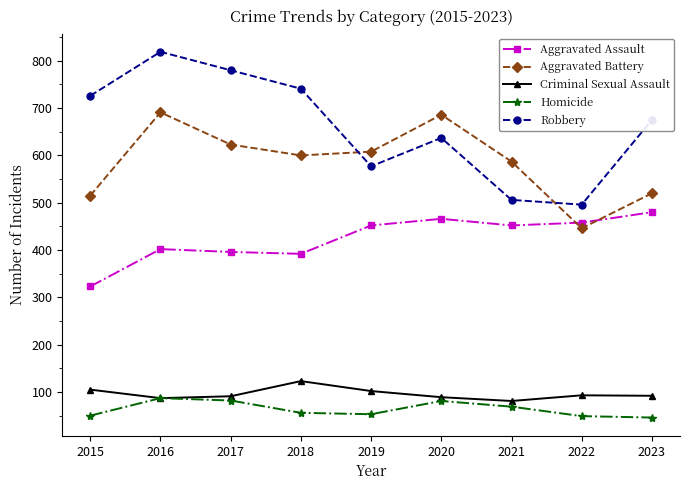

What value does the Aggravated Battery series have at 2021?

587